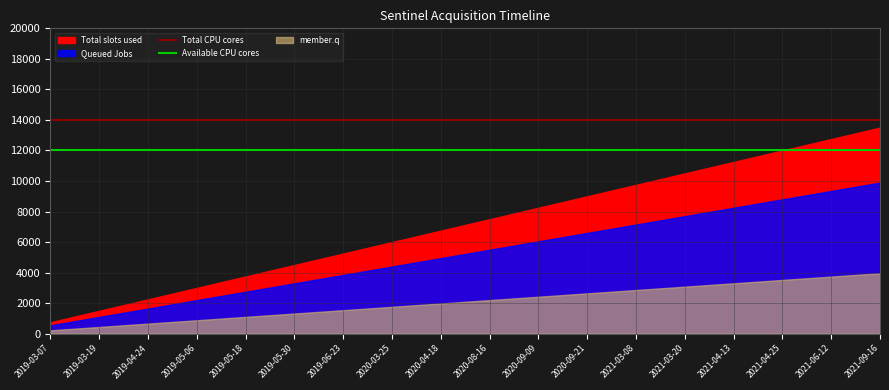

Where is Total CPU cores nearest to the value 14000?

2019-03-07